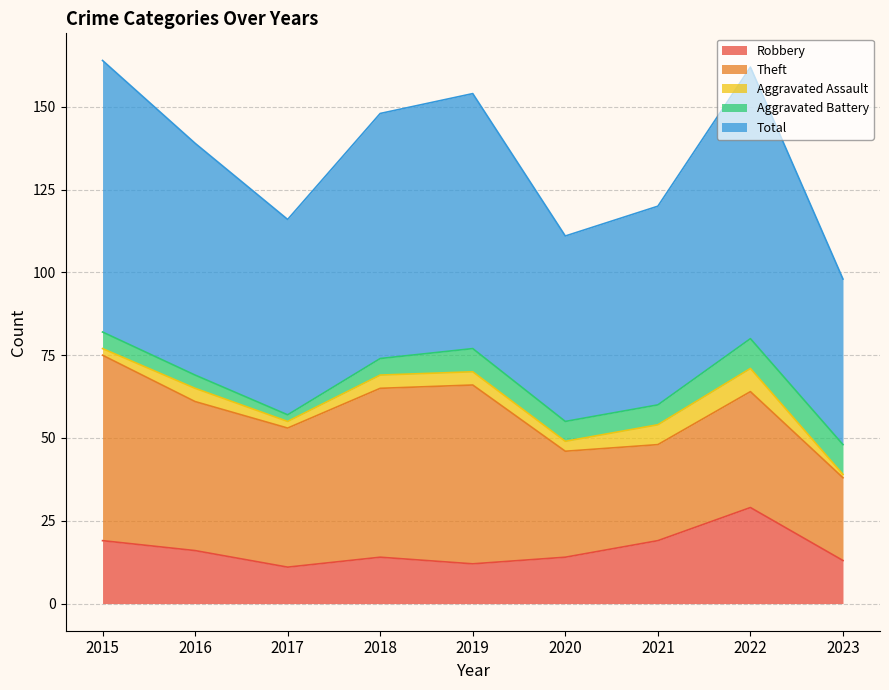

Reading left to right, what are all the values shown in this chart?

Robbery: 19	16	11	14	12	14	19	29	13
Theft: 56	45	42	51	54	32	29	35	25
Aggravated Assault: 2	4	2	4	4	3	6	7	1
Aggravated Battery: 5	4	2	5	7	6	6	9	9
Total: 82	70	59	74	77	56	60	82	50